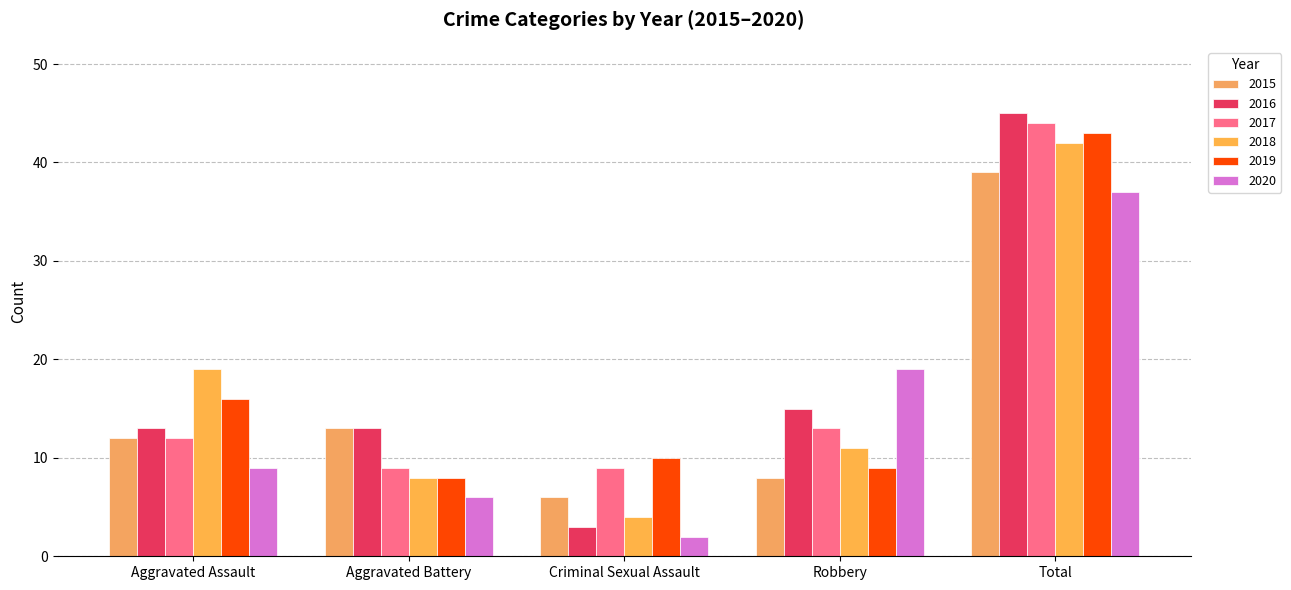

What is the difference between the second highest and second lowest values in the 2016 series?

2